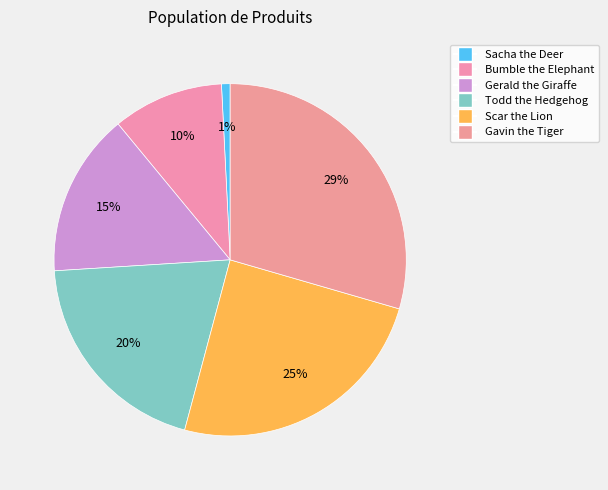

Count the number of slices in the pie.

6